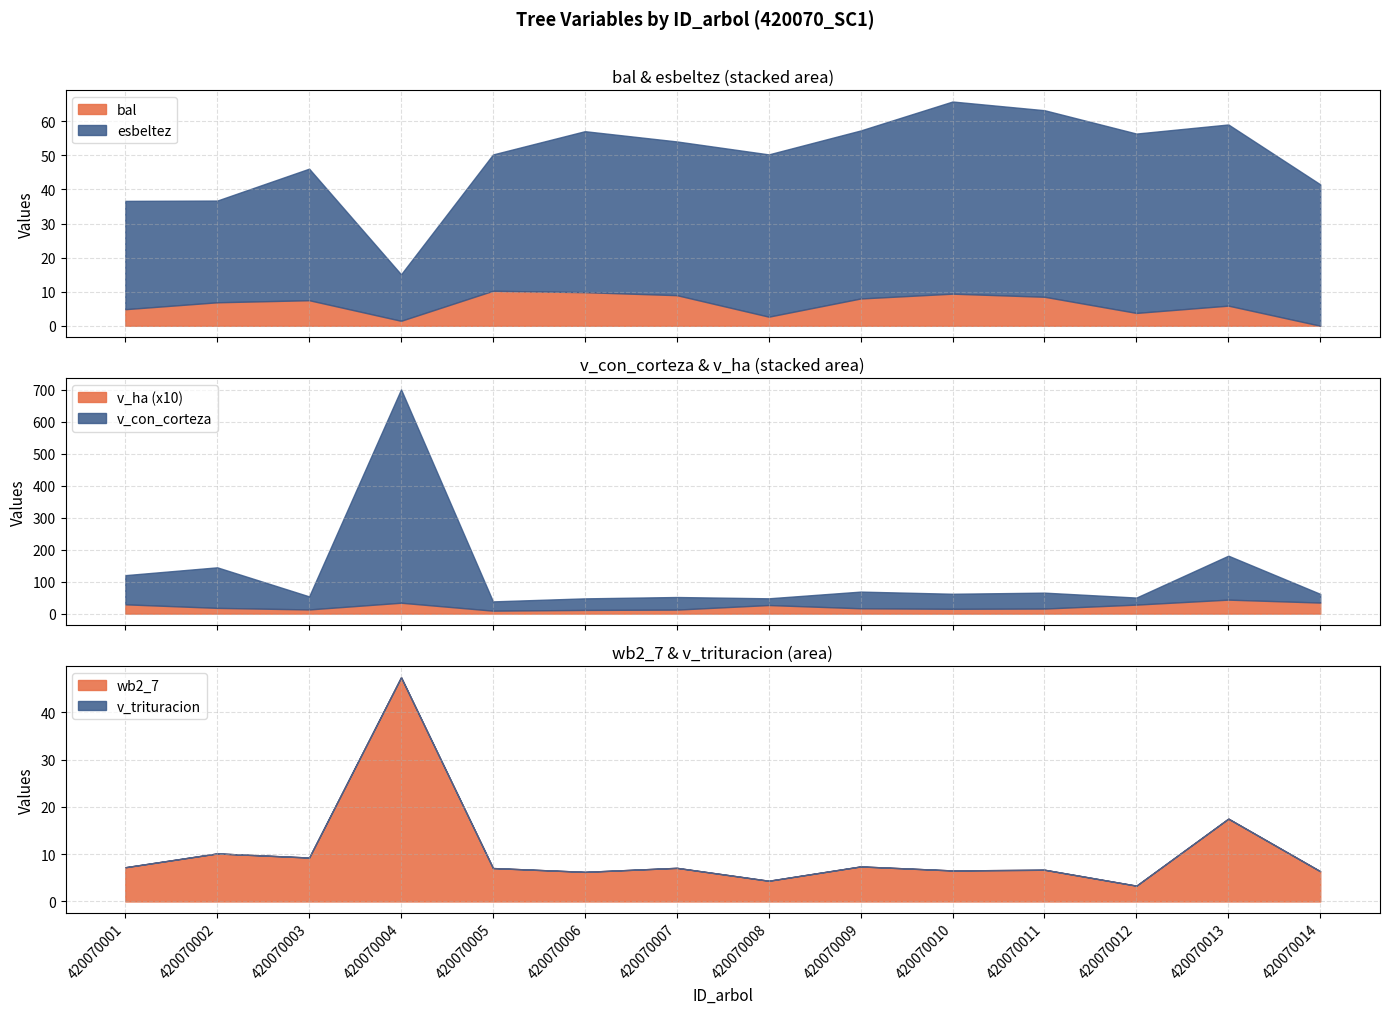

What is the lowest value of the wb2_7 series?

3.3